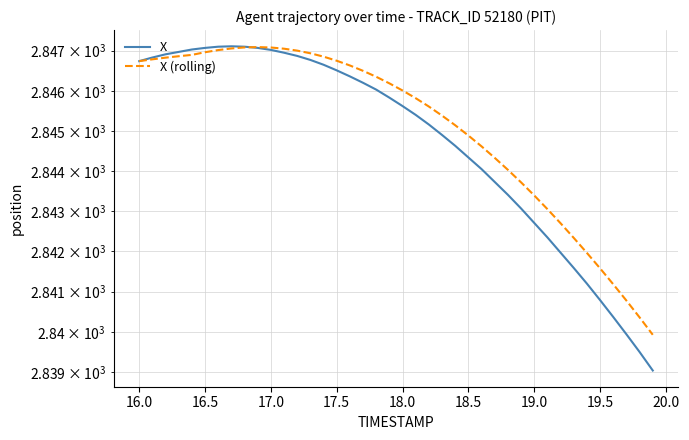

The value of X (rolling) at 16.0 is 3821.5. True or false?

False